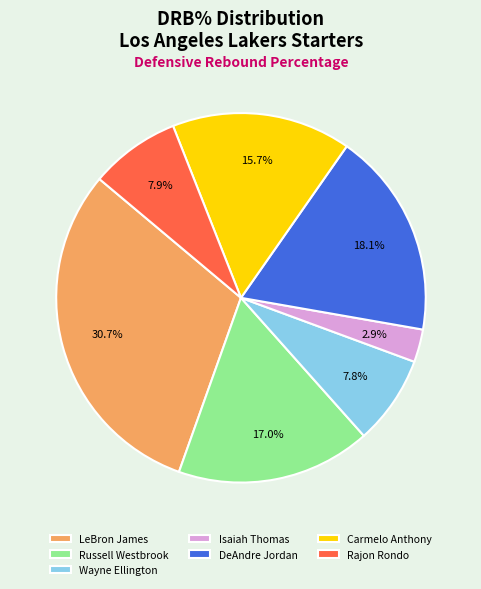

Combined, do DeAndre Jordan and Russell Westbrook account for over 50%?

No